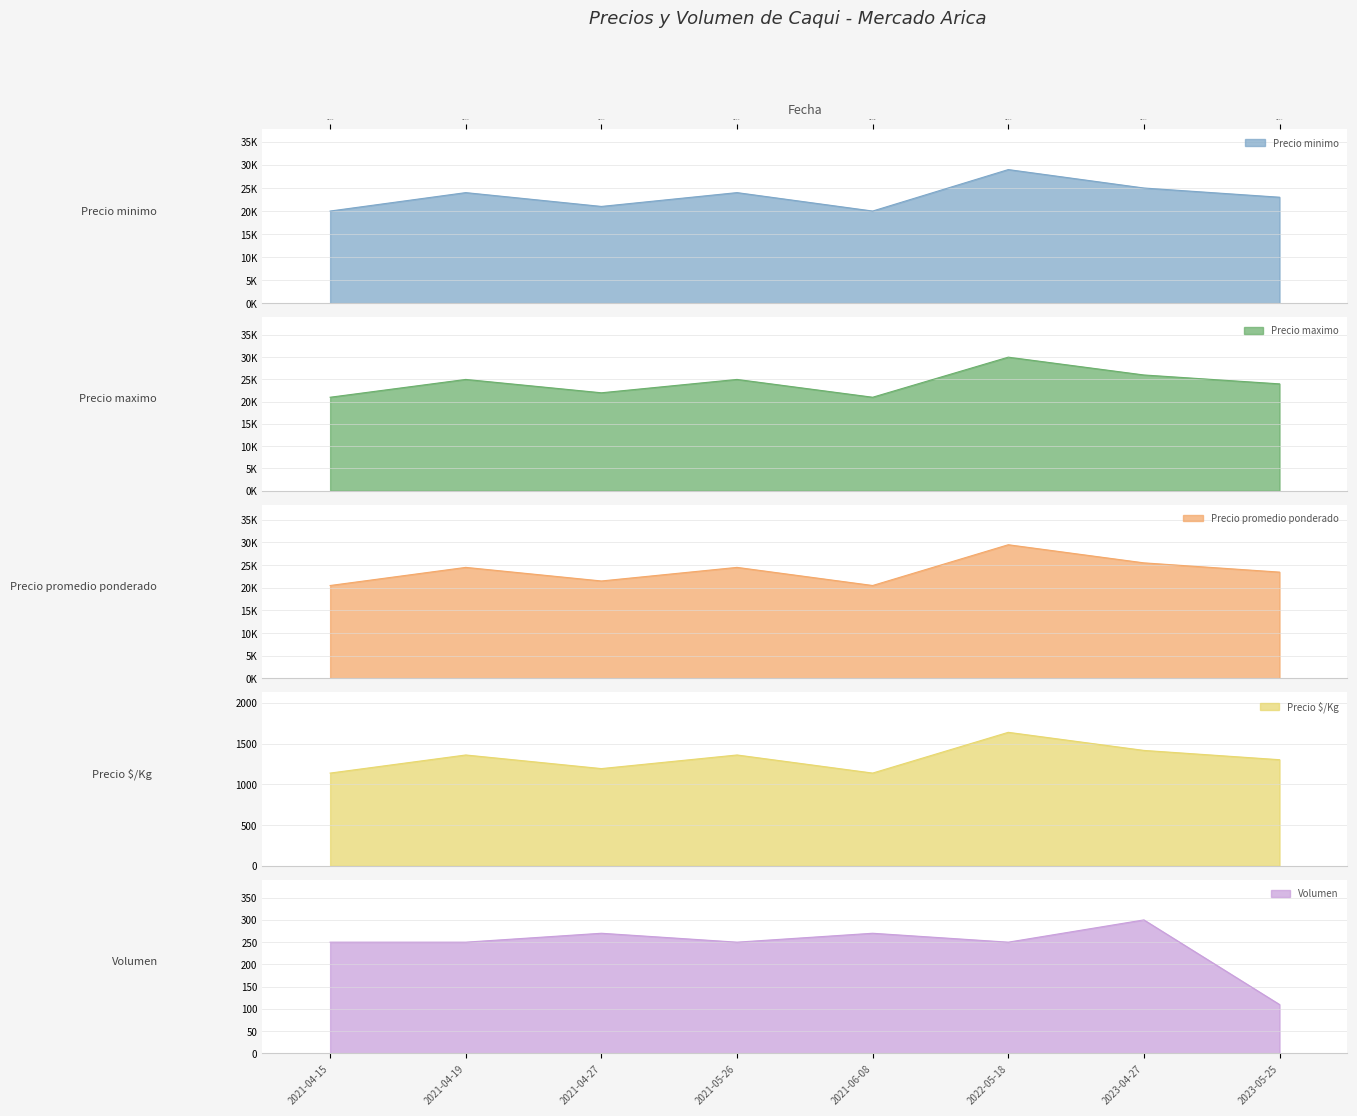

What is the difference between the maximum and minimum values in the Precio promedio ponderado series?

9000